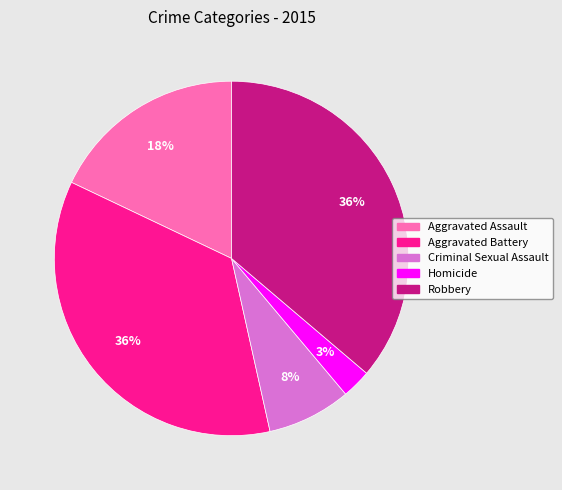

Count the number of slices in the pie.

5